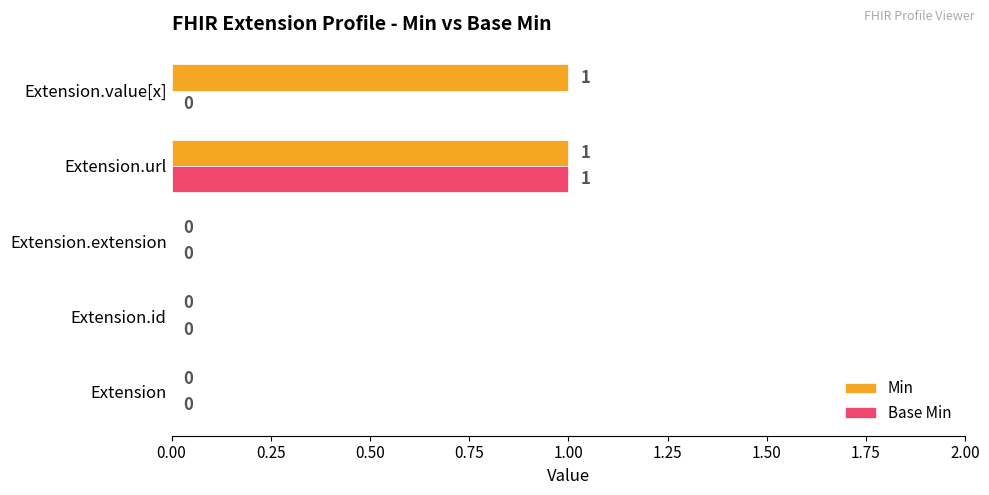

Is it true that Base Min equals 0 at Extension.extension?

True